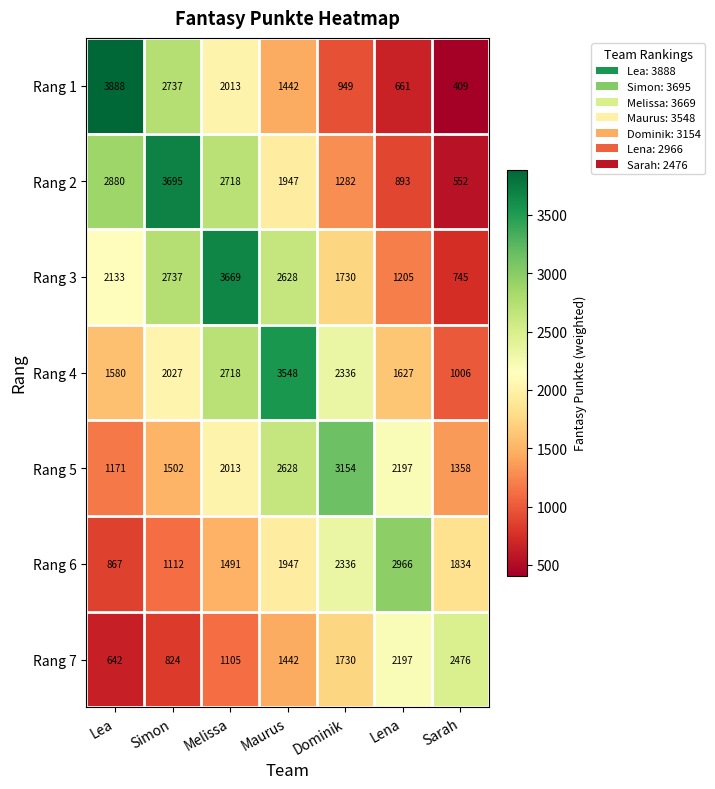

At how many categories does at least one series exceed 1704?

7